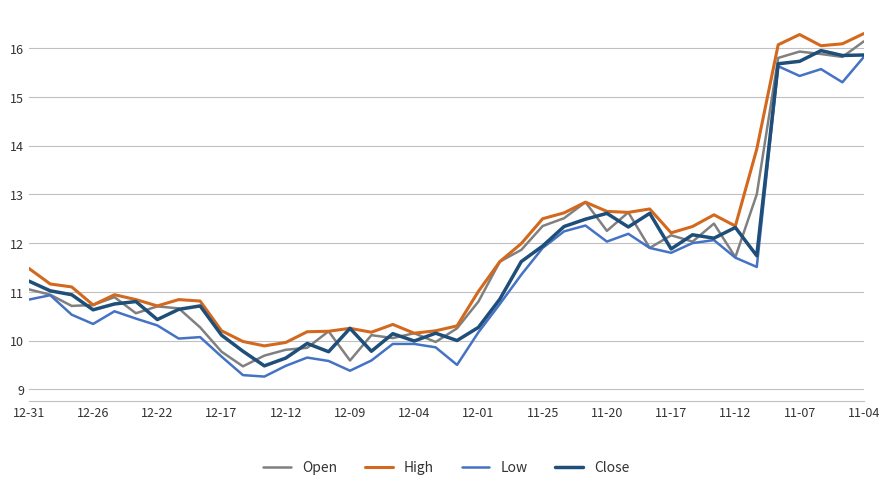

What is the lowest value of the Close series?

9.5